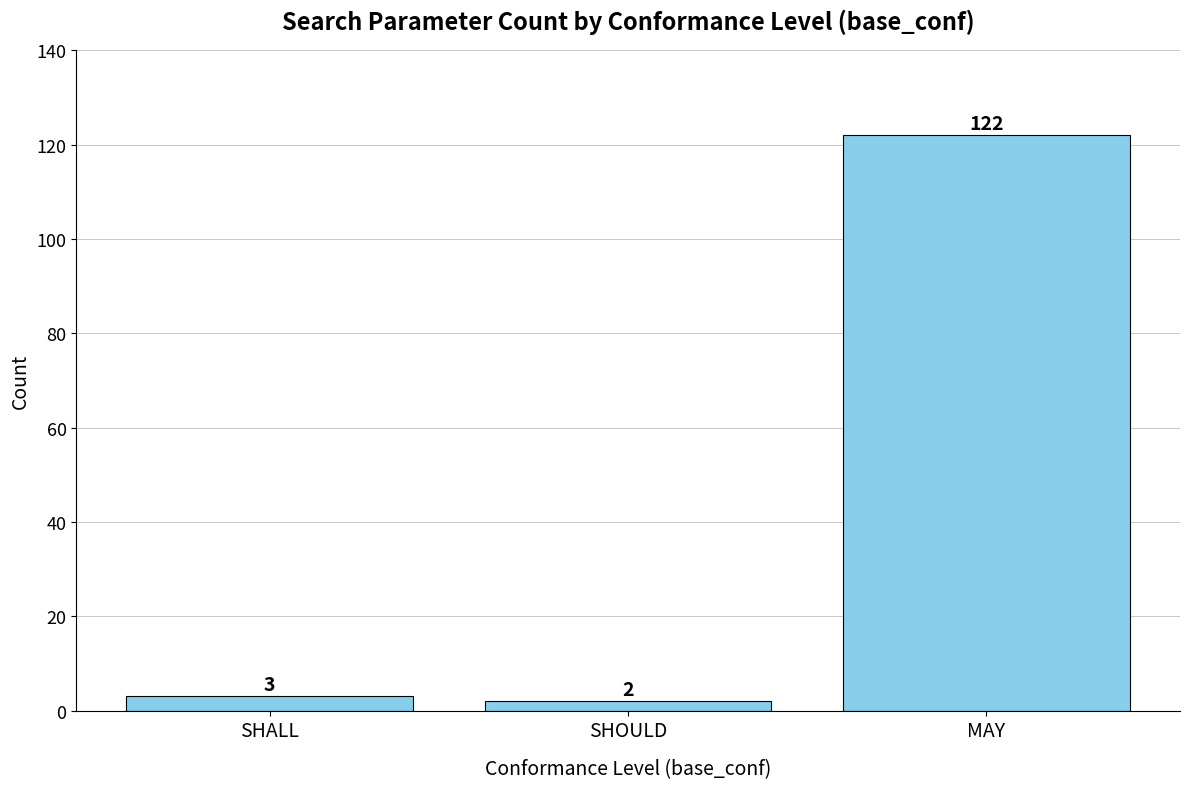

What is the difference between the second highest and minimum values?

1